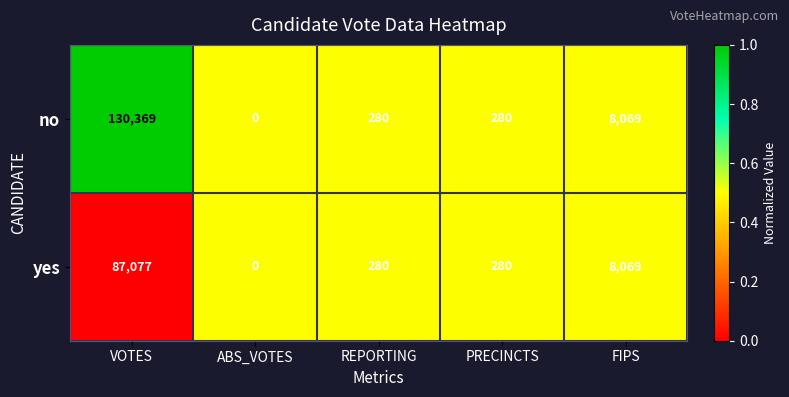

Rank the series by their maximum value, from lowest to highest.

yes, no